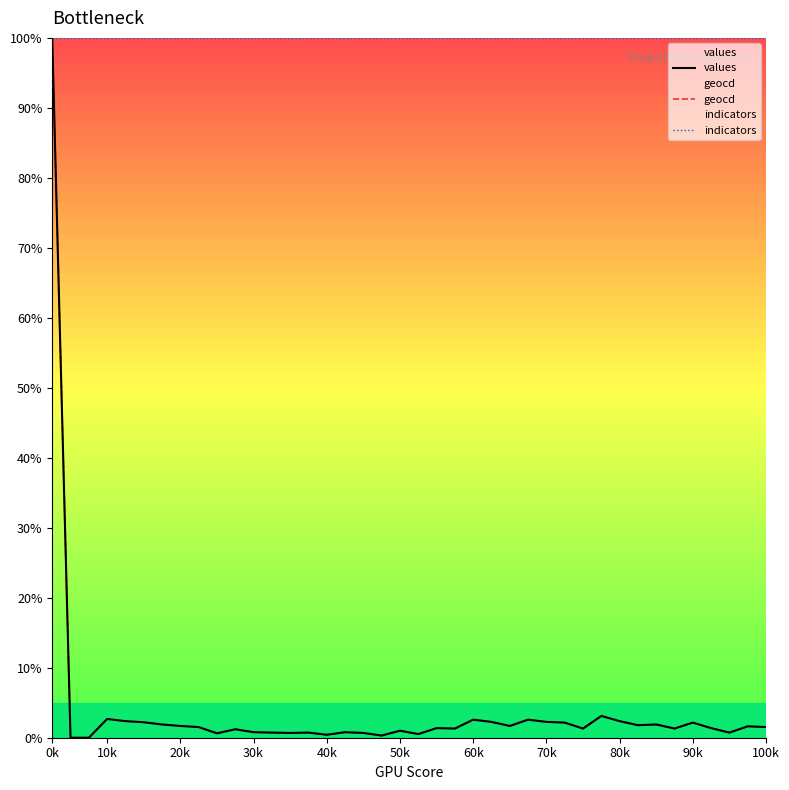

What are all the series names shown in the legend?

values, geocd, indicators